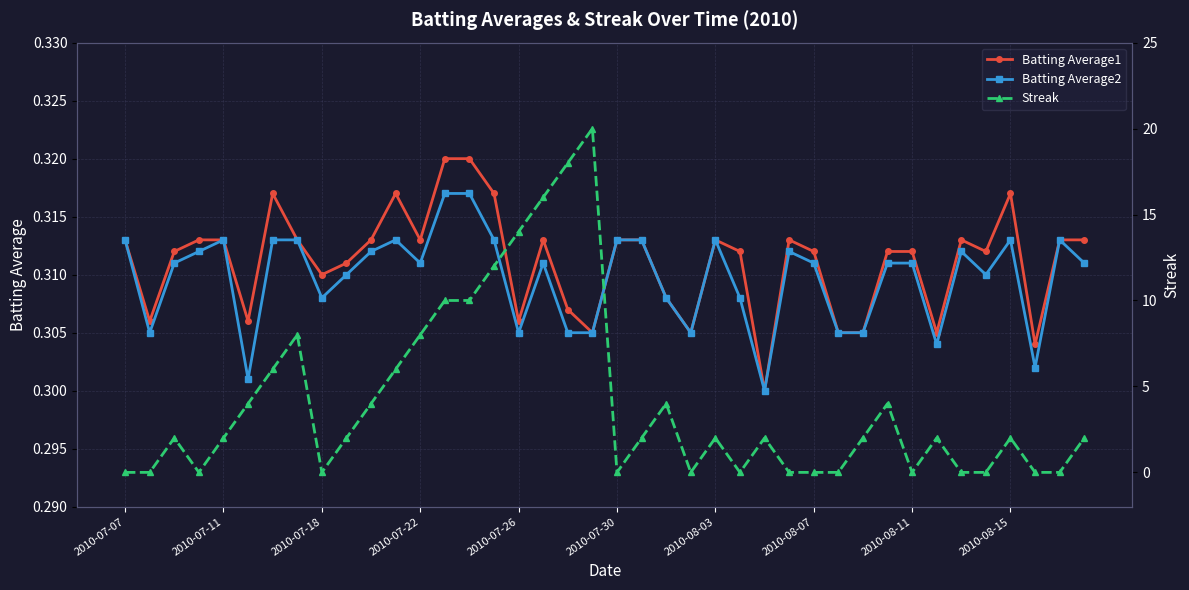

Is this an area chart (filled region under the line)?

No